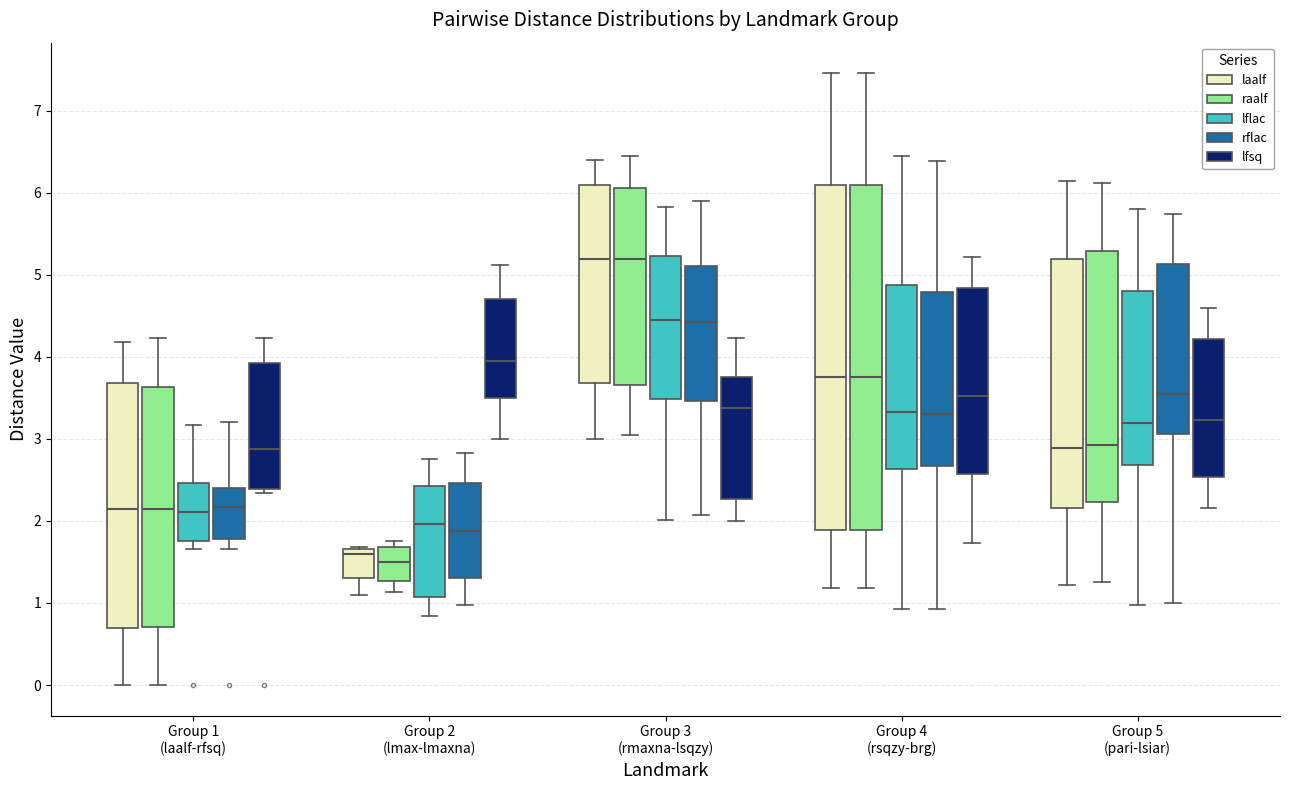

Where does the median line of the box for Group 4 (rsqzy-brg) (raalf) sit on the y-axis? The values are not printed on the chart, so give them approximately, as read against the axis.

3.8